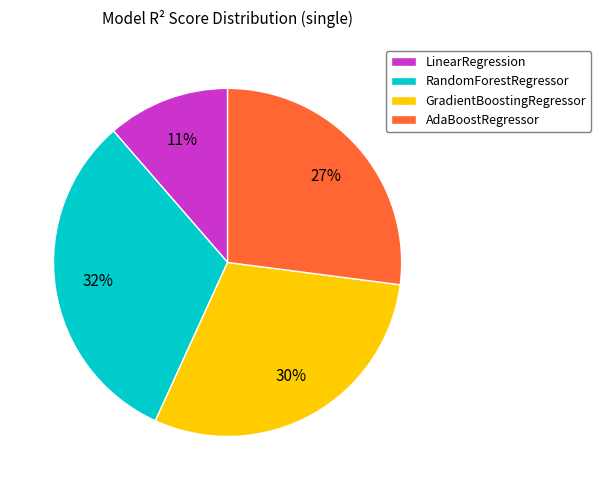

Is there any slice that represents more than half of the pie?

No